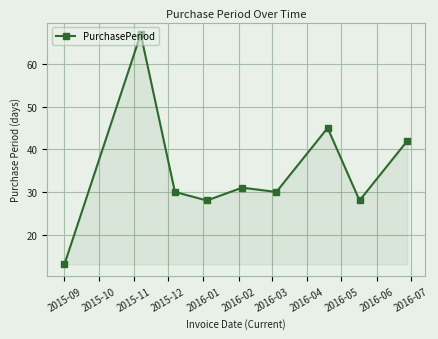

What is the maximum value shown in the chart?

67